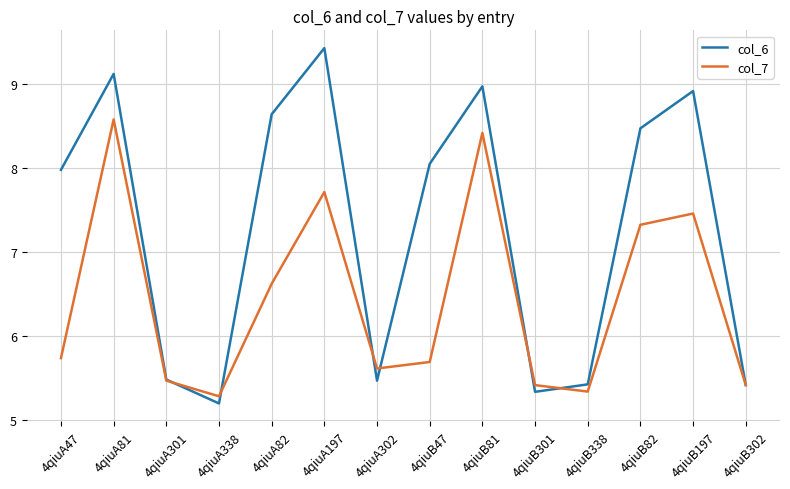

Where is the first local minimum for col_6?

4qiuA338